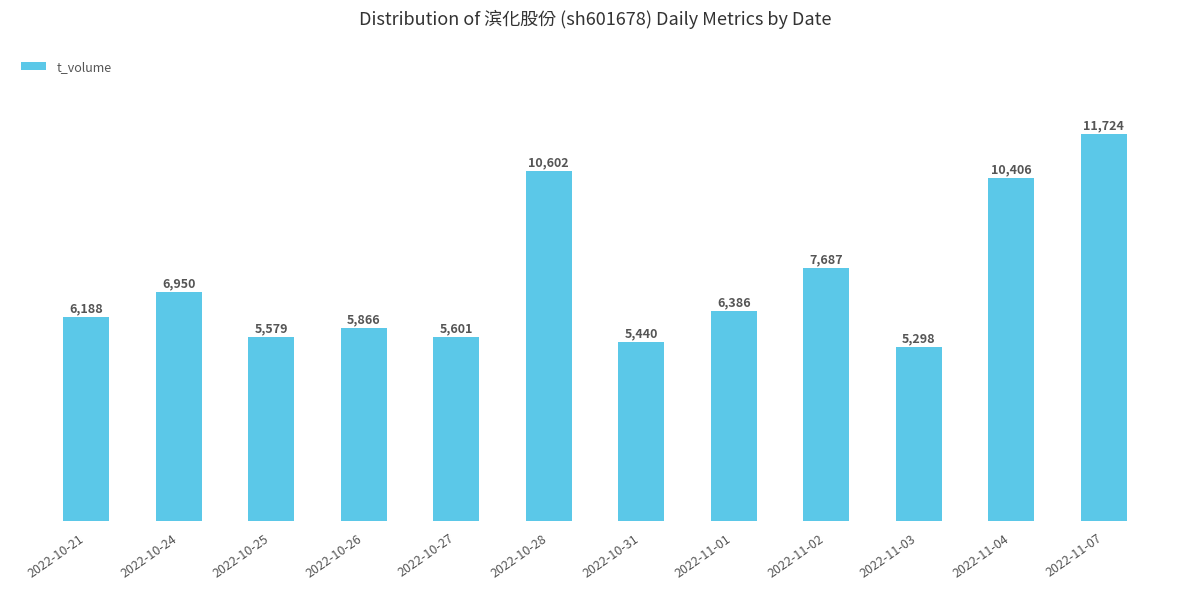

What position from the left is 2022-11-03?

10